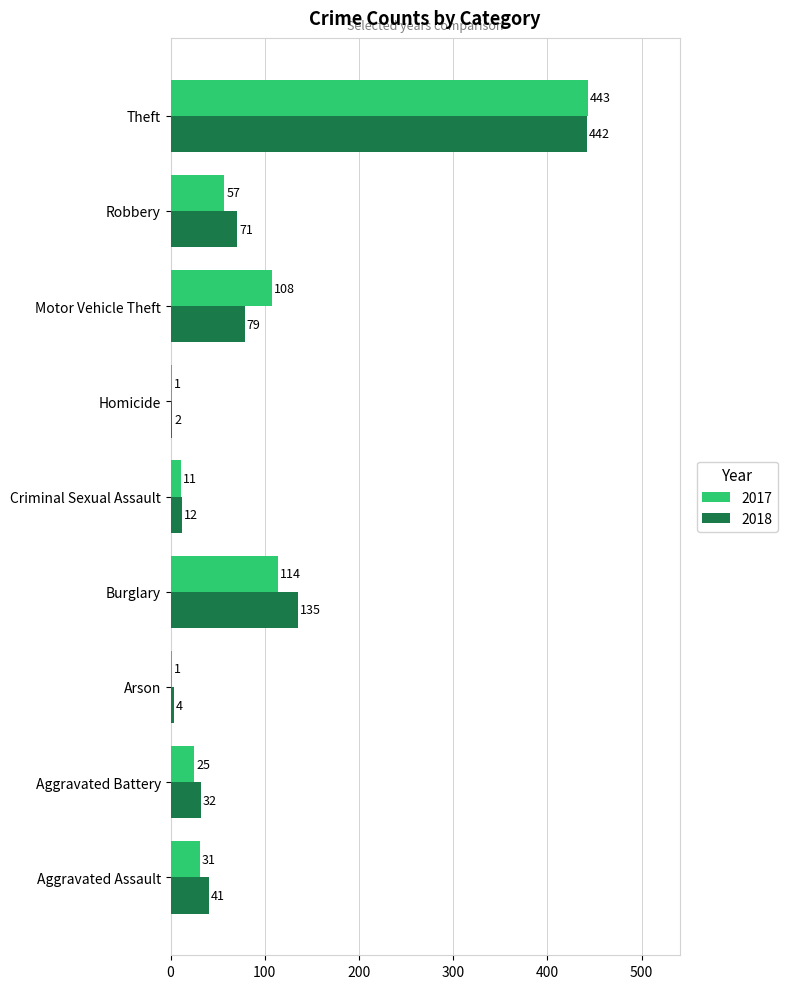

Between Aggravated Battery and Burglary, which series saw the biggest shift?

2018